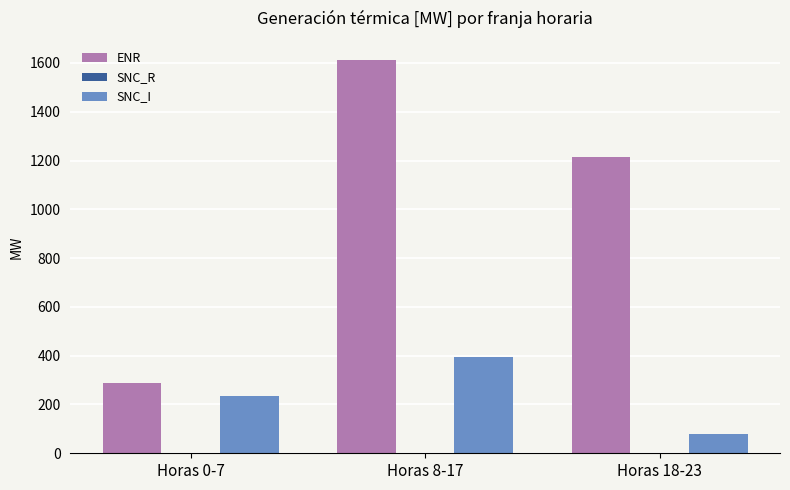

How many groups of bars are there?

3